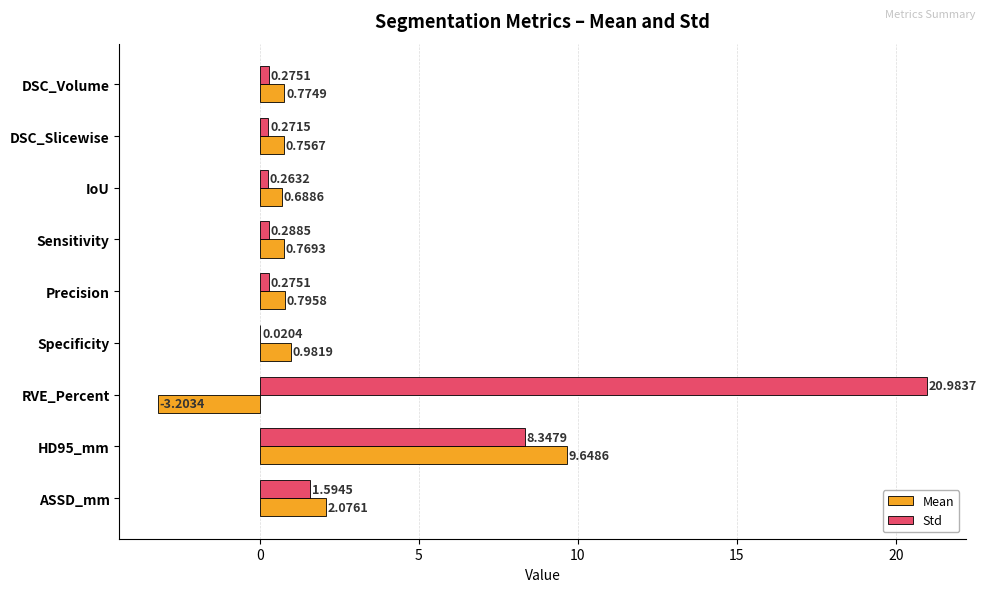

At which category is the sum across all series the highest?

HD95_mm